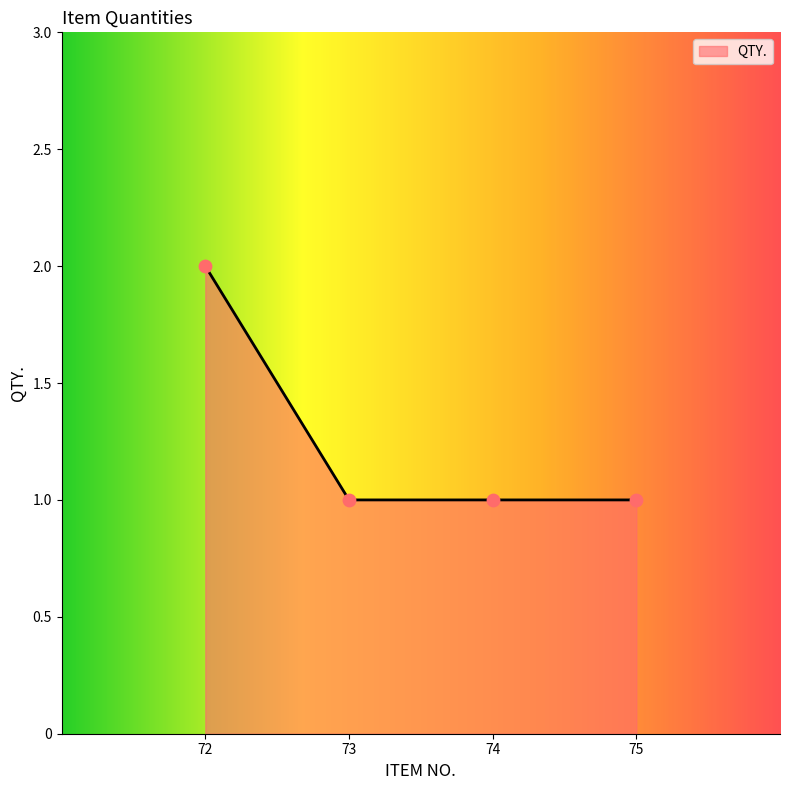

Between 75 and 72, which is larger?

72